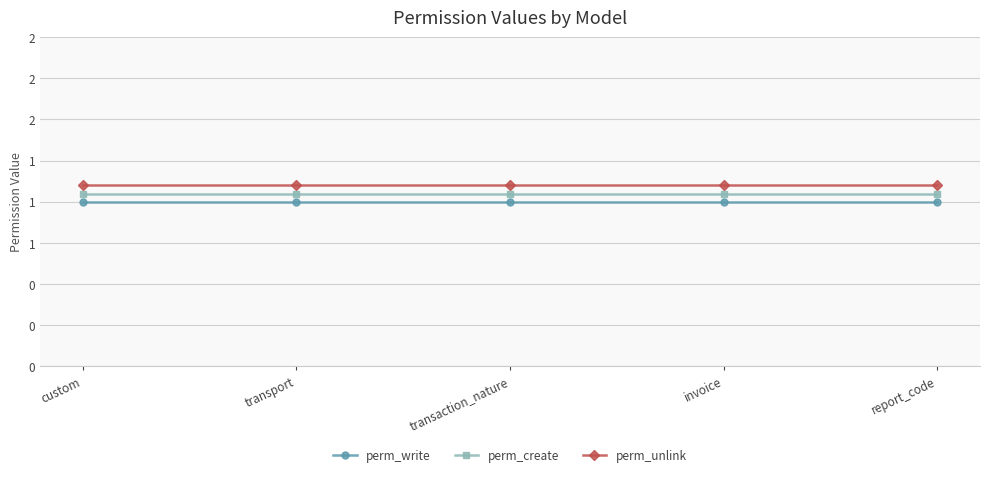

Which series has the largest total across all categories?

perm_unlink